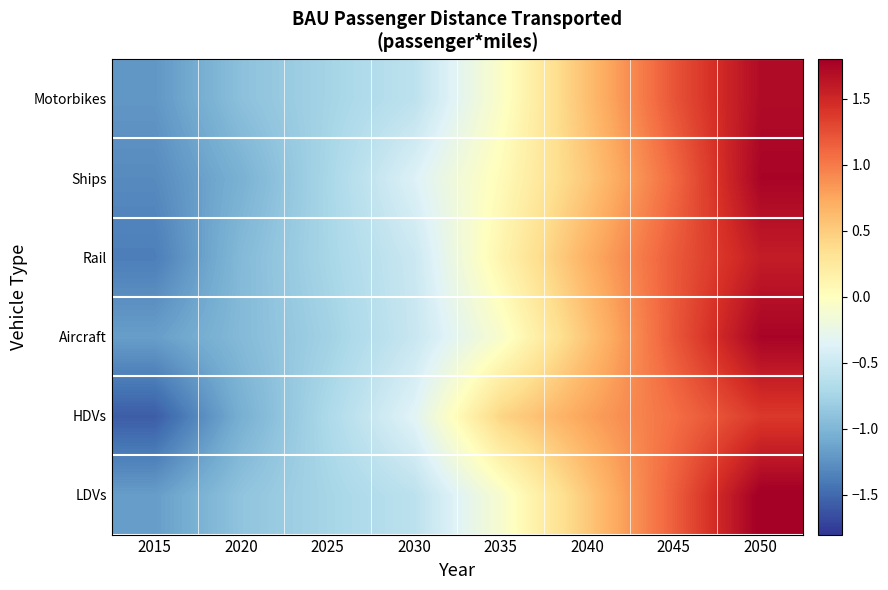

Rank the series by their maximum value, from lowest to highest.

HDVs, Rail, Motorbikes, Ships, Aircraft, LDVs